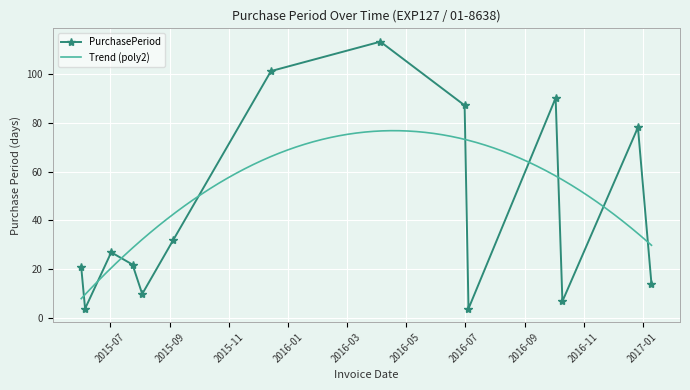

In PurchasePeriod, how many points are higher than both neighbors (excluding endpoints)?

4